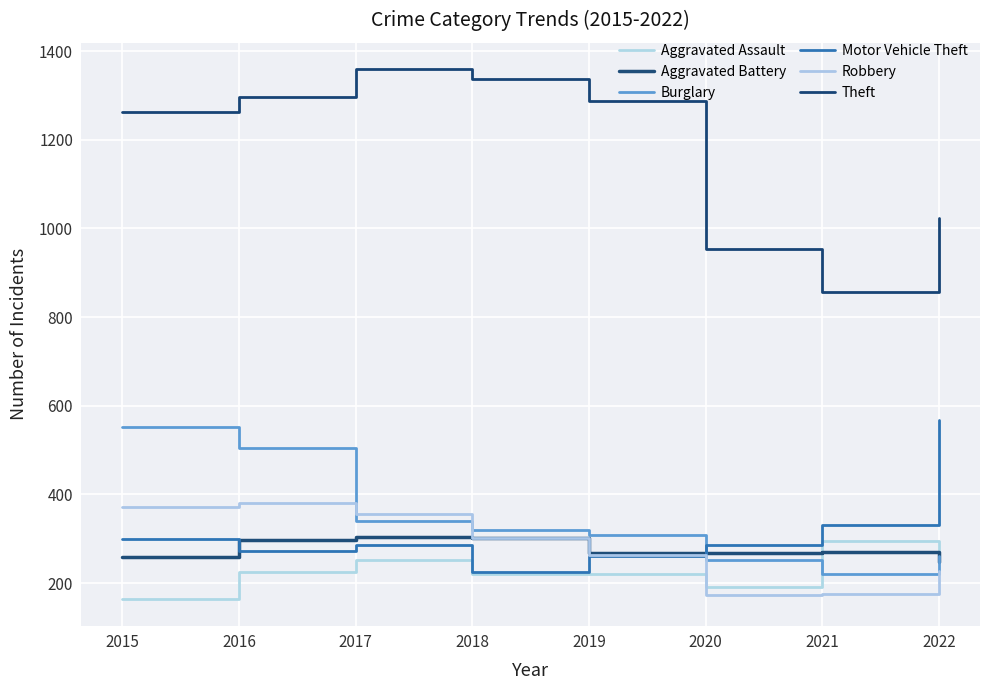

Where does the Burglary series first go above 319?

2015